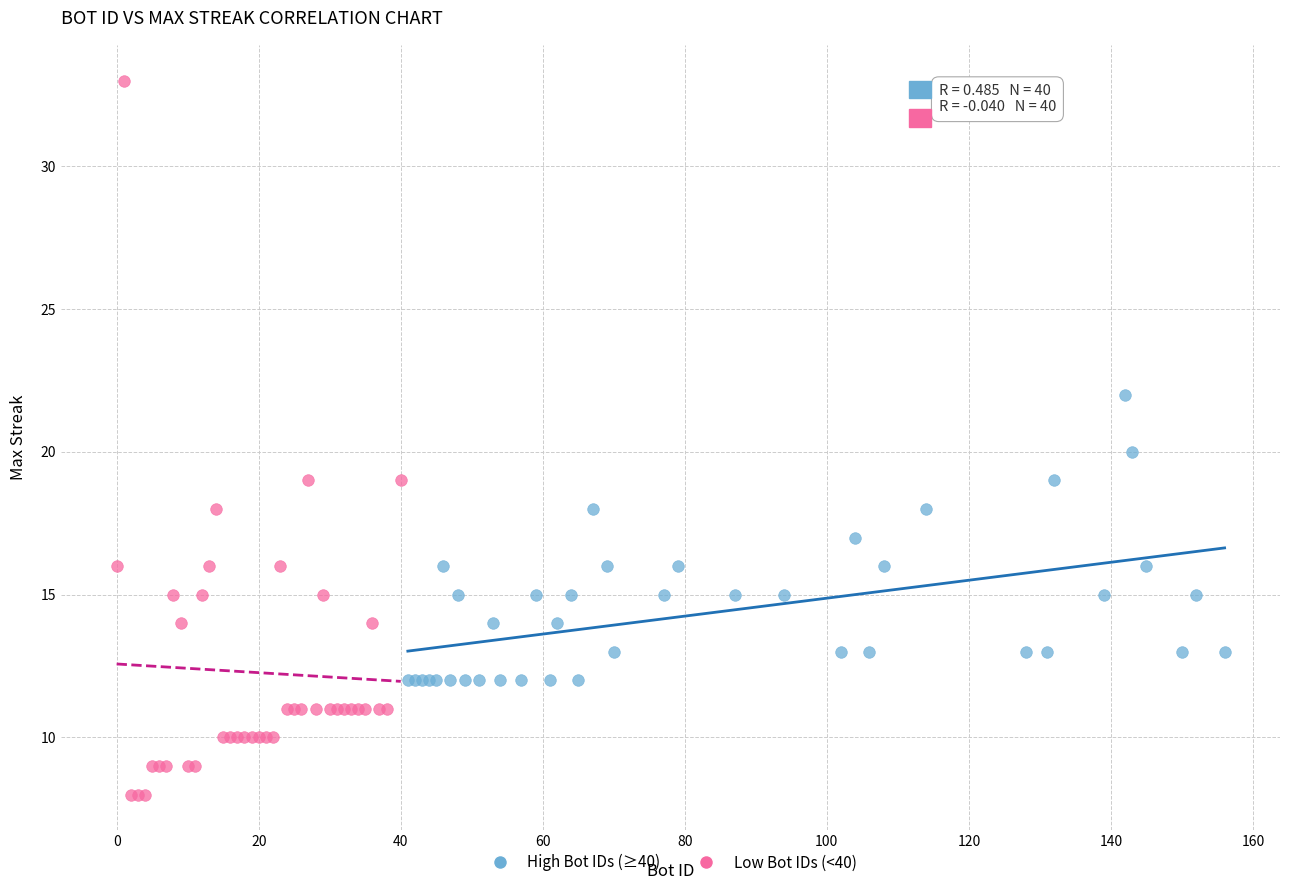

Which series contains the lowest Y value?

Low Bot IDs (<40)